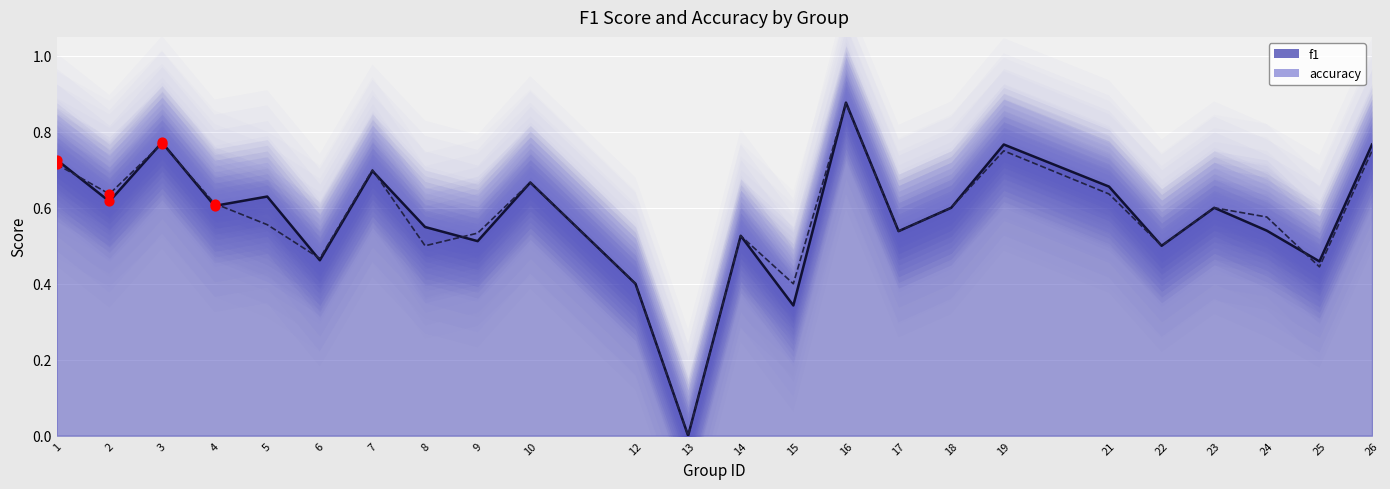

At how many categories does at least one series exceed 0?

23